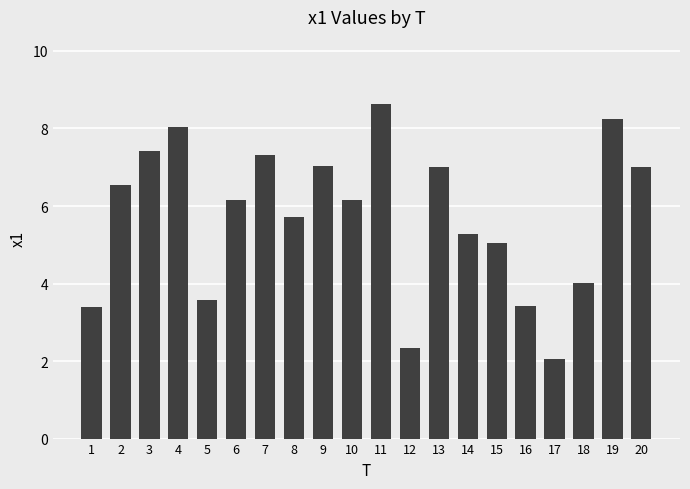

Which has a higher value, 6 or 19?

19